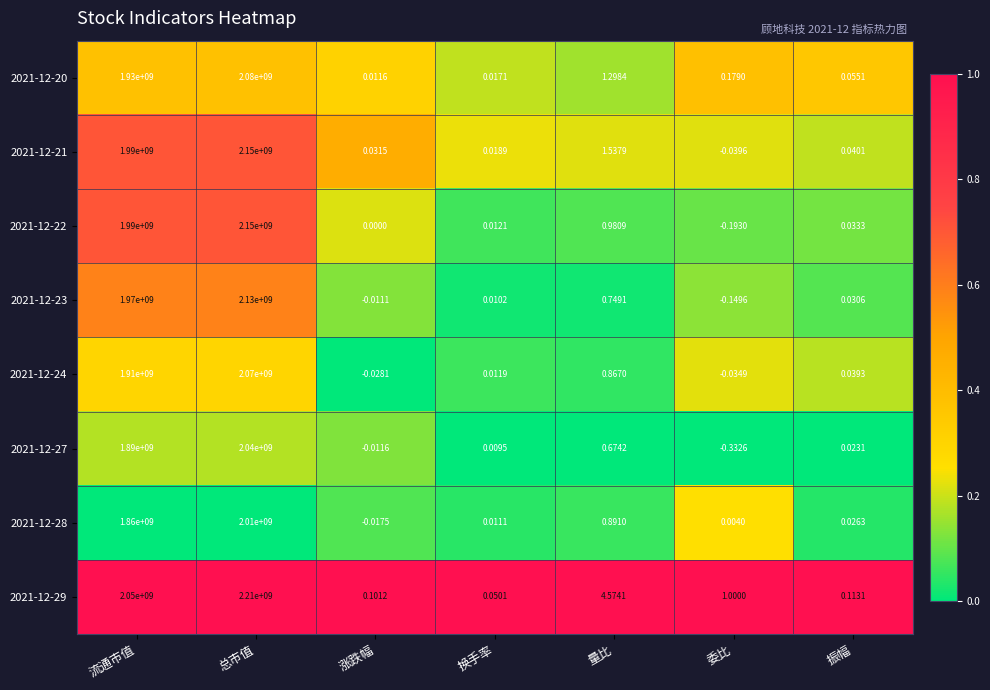

What is the total value across all series at 量比?

11.6